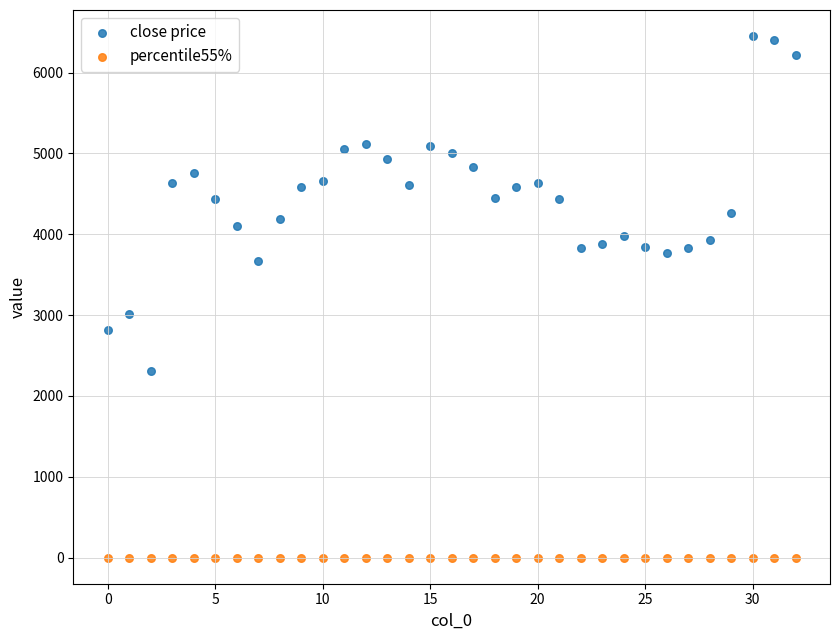

Across all series, what Y value is closest to 3225?

3017.2